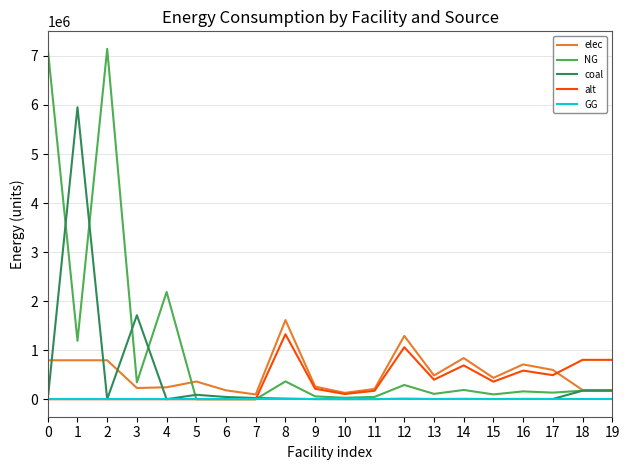

What is the difference between the maximum and minimum values in the alt series?

1325387.8